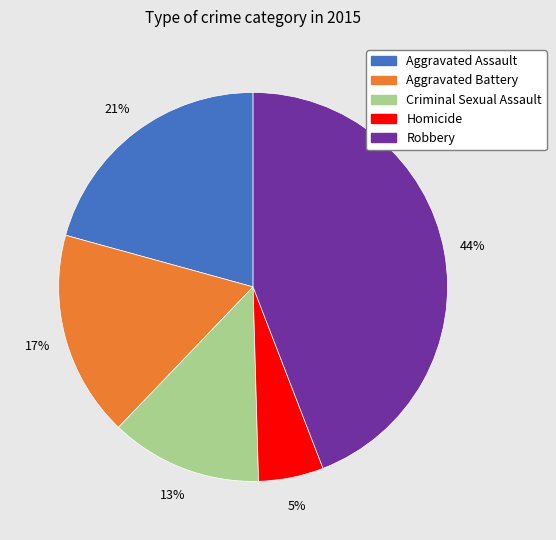

Is the sum of Aggravated Assault and Criminal Sexual Assault greater than half?

No